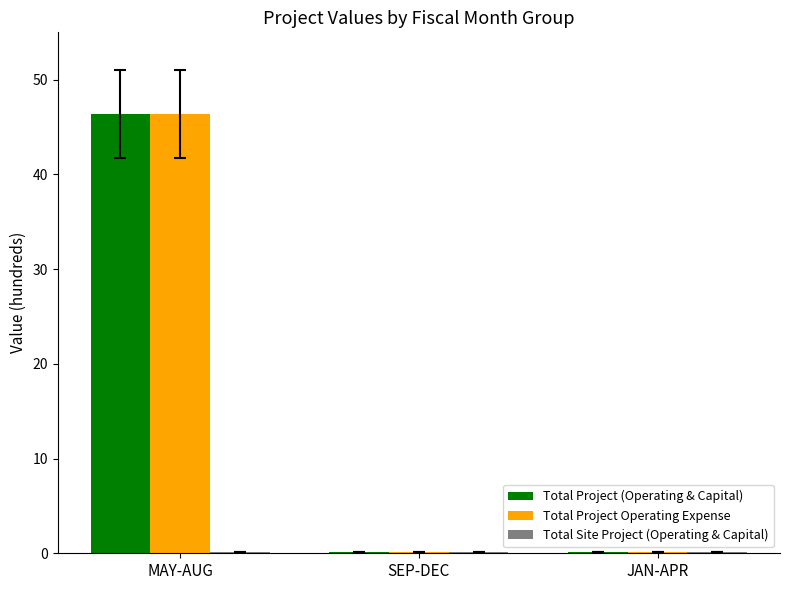

How many categories are shown in the chart?

3